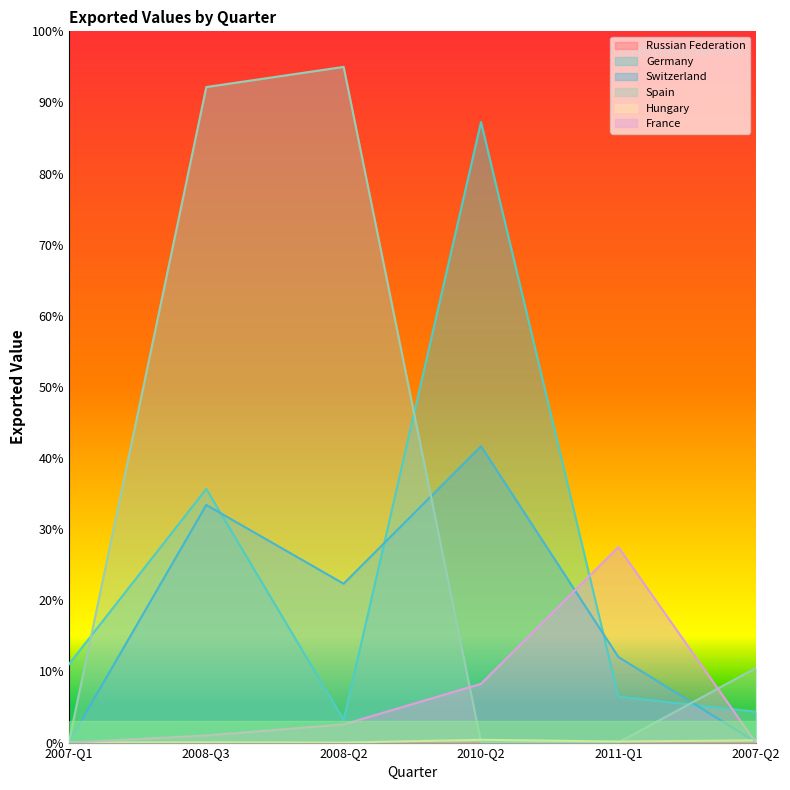

Where is the first local minimum for Switzerland?

2008-Q2